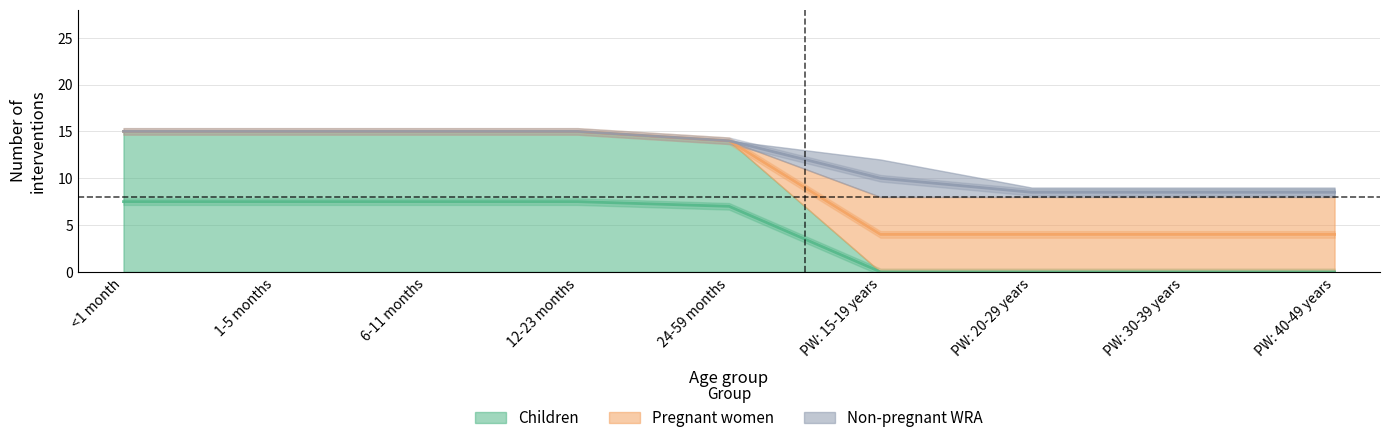

Is the value of Children at PW: 40-49 years greater than the value of Pregnant women at PW: 20-29 years?

No